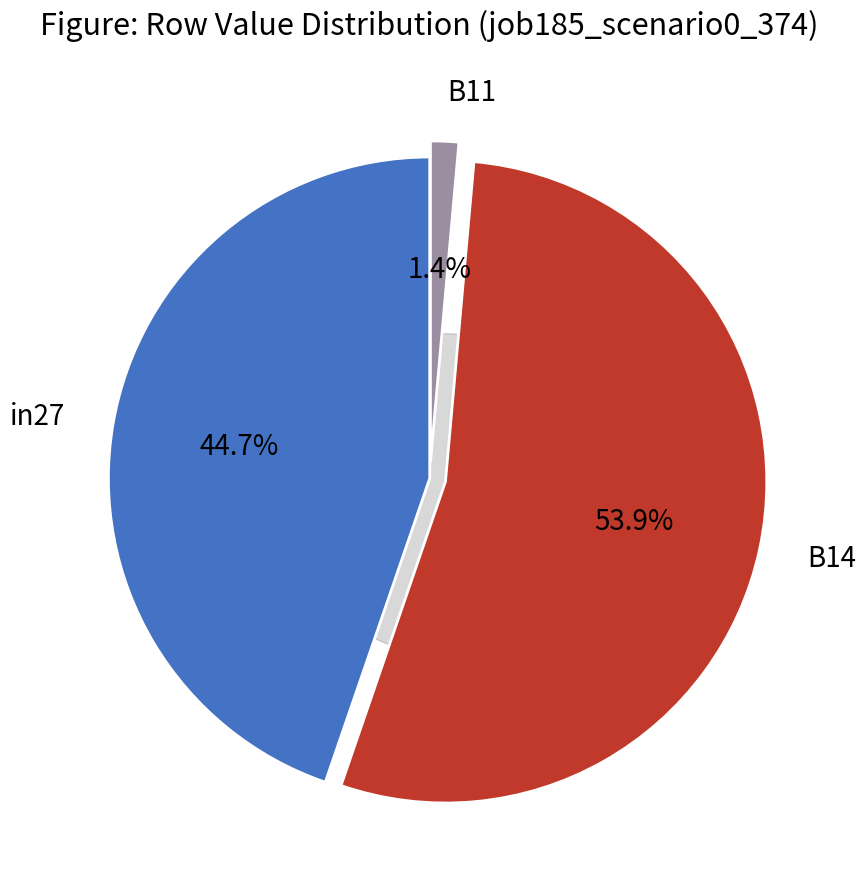

Is there a majority slice in this chart?

Yes